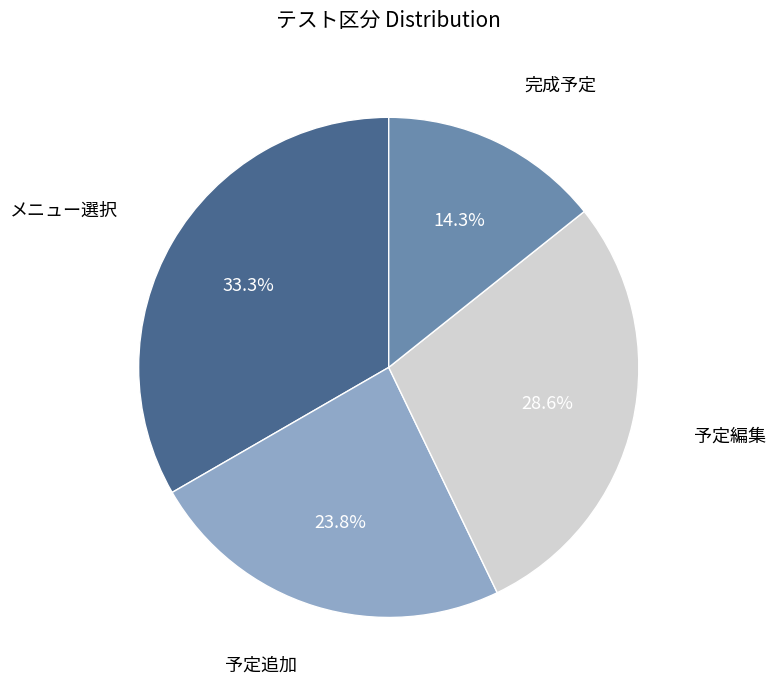

Does any single category account for the majority?

No